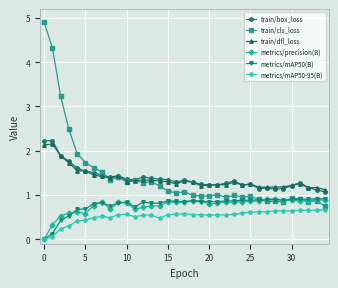

What is the value of the metrics/precision(B) point at the 15th from the left?

0.8